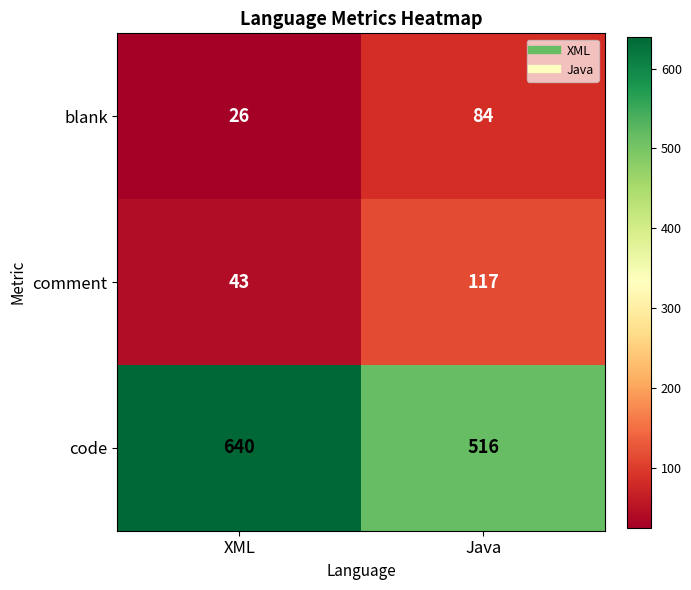

Between XML and Java, which series saw the biggest shift?

code